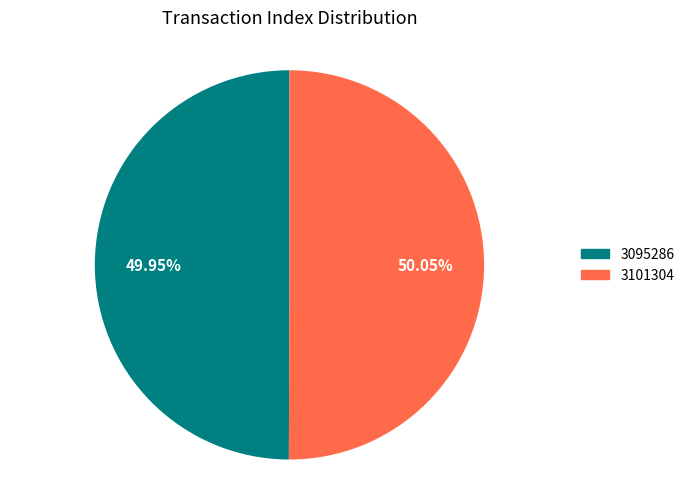

What is the ratio of the value at 3101304 to the value at 3095286?

1.0